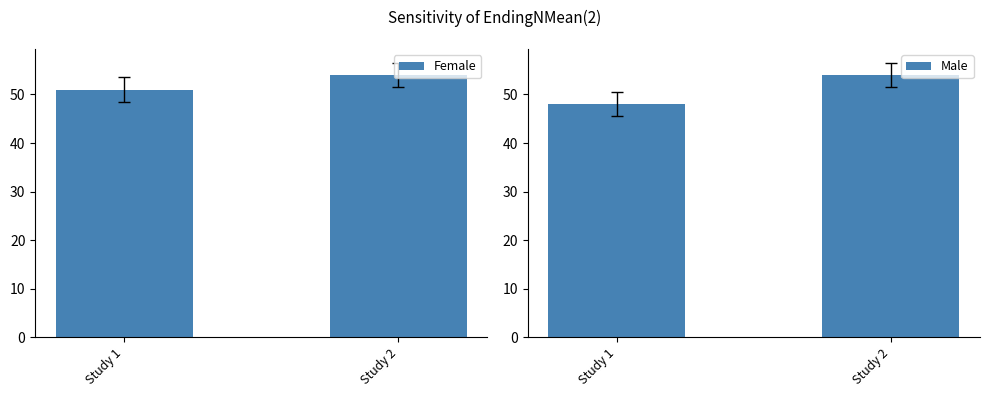

What is the difference between the Male values at Study 1 and Study 2?

6